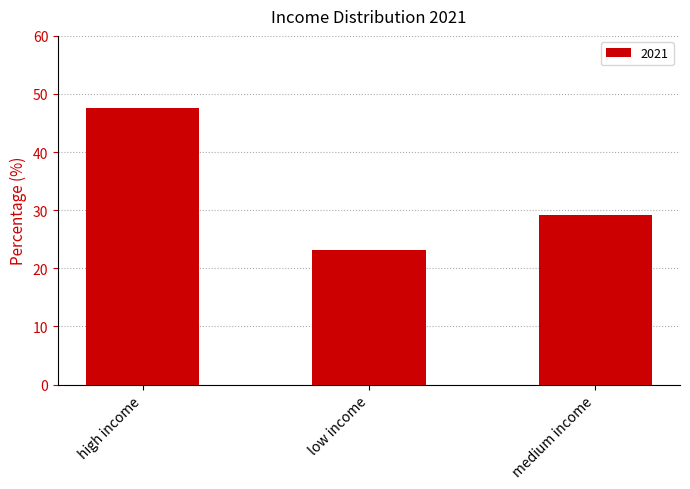

The chart shows a value of 23.2 at low income. True or false?

True